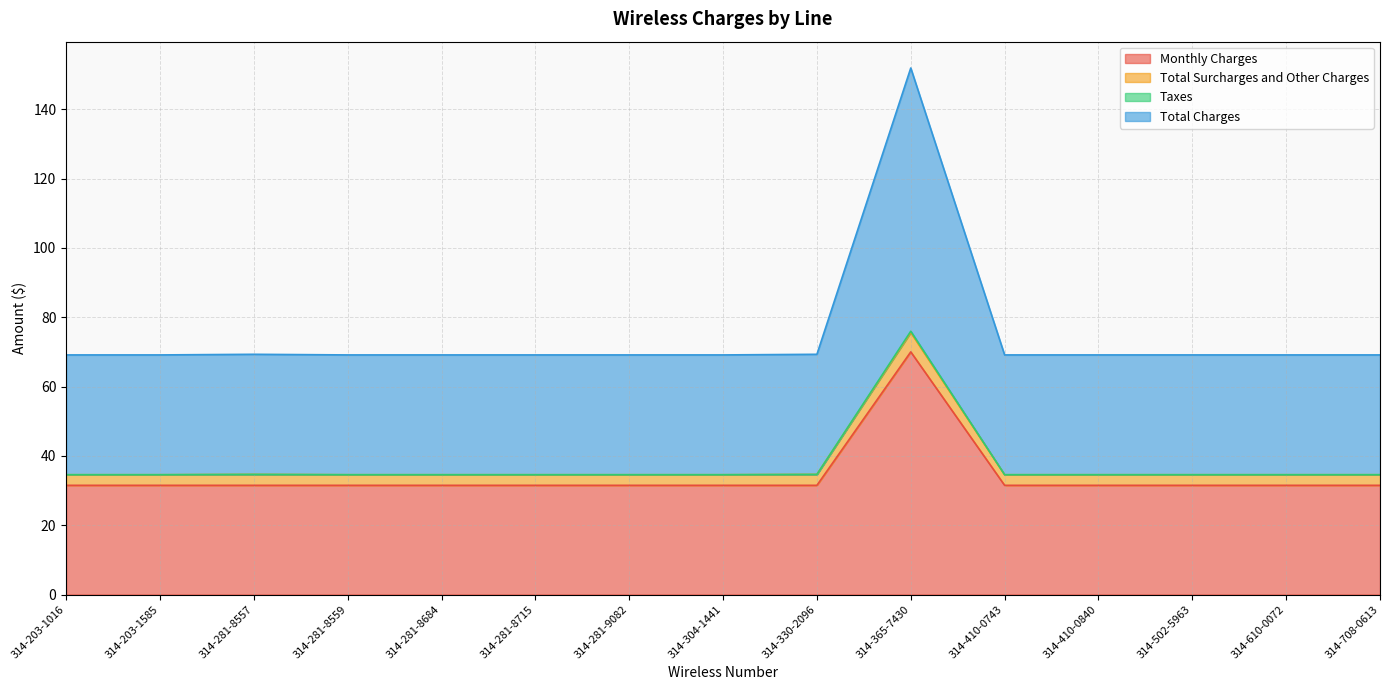

True or false: Monthly Charges and Taxes cross at least once.

False